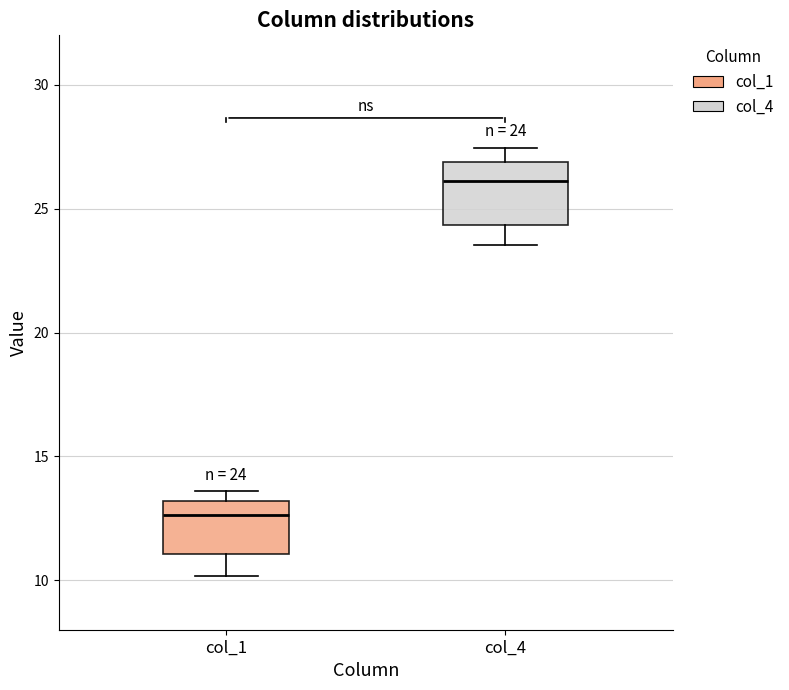

Which box's median line is the lowest?

col_1